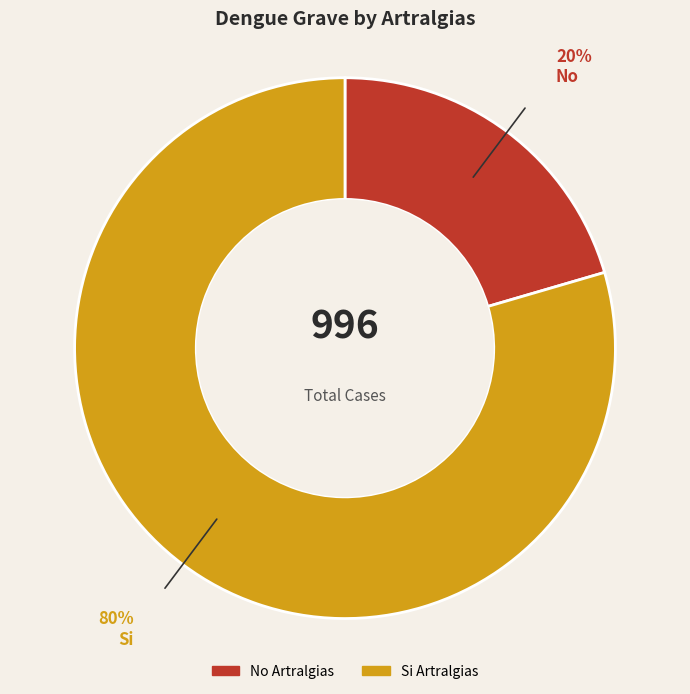

Rank the categories by value from lowest to highest.

No, Si